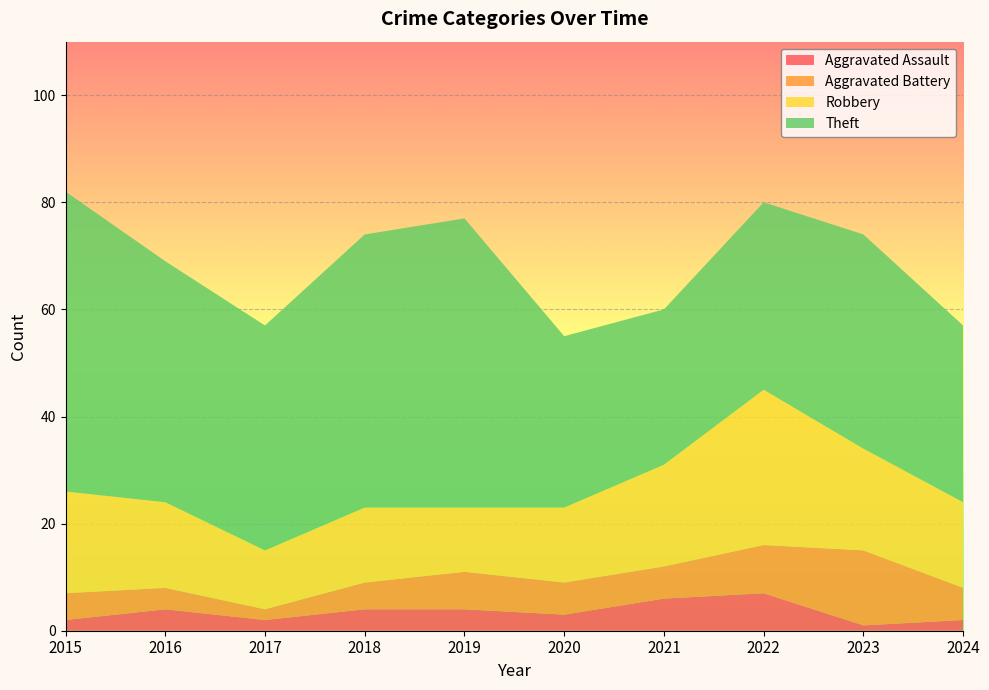

Reading left to right, transcribe all the data shown in this chart.

Aggravated Assault: 2	4	2	4	4	3	6	7	1	2
Aggravated Battery: 5	4	2	5	7	6	6	9	14	6
Robbery: 19	16	11	14	12	14	19	29	19	16
Theft: 56	45	42	51	54	32	29	35	40	33